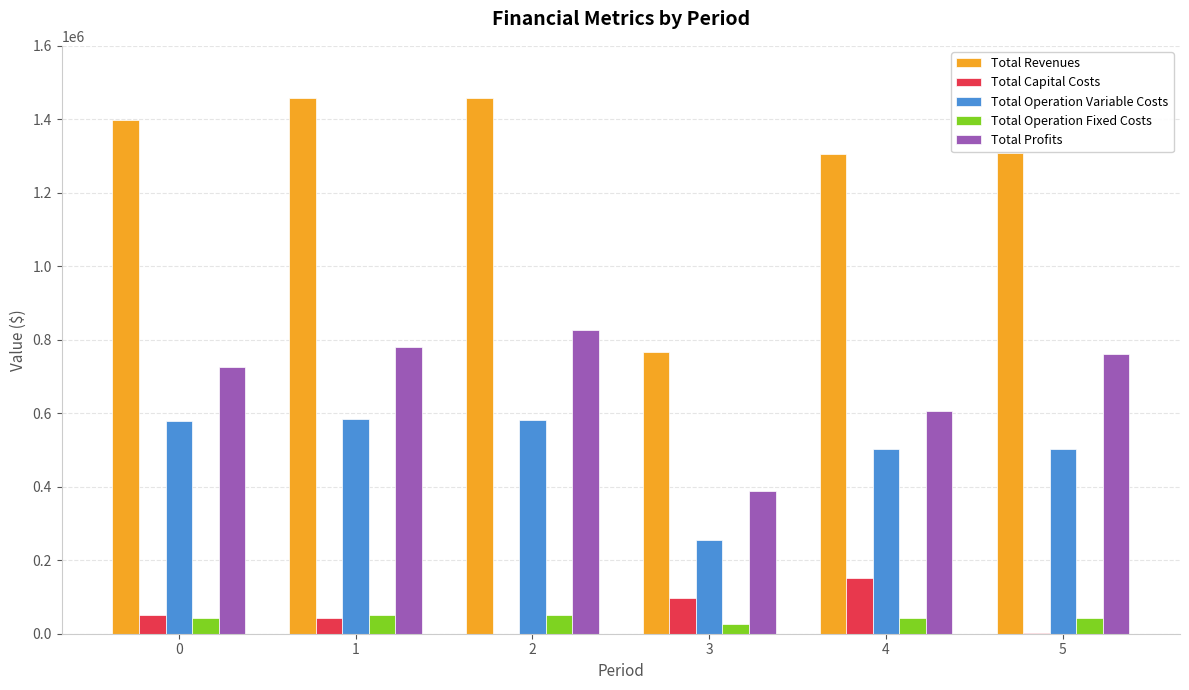

What is the average value of the Total Profits series?

681065.5